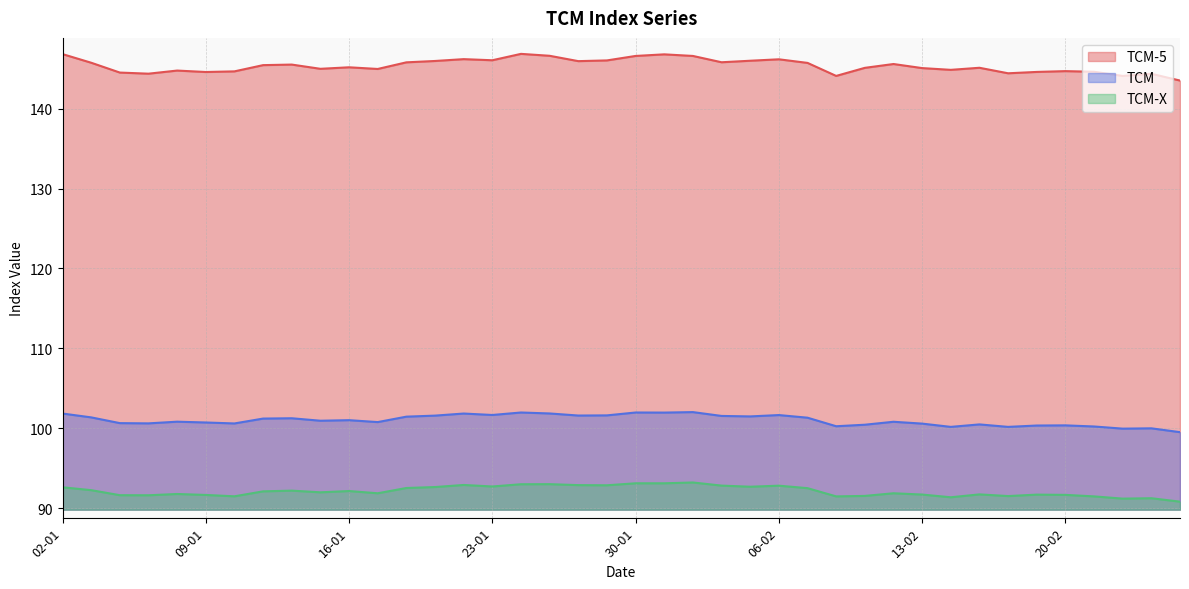

How many interior local valleys does the TCM series have?

12